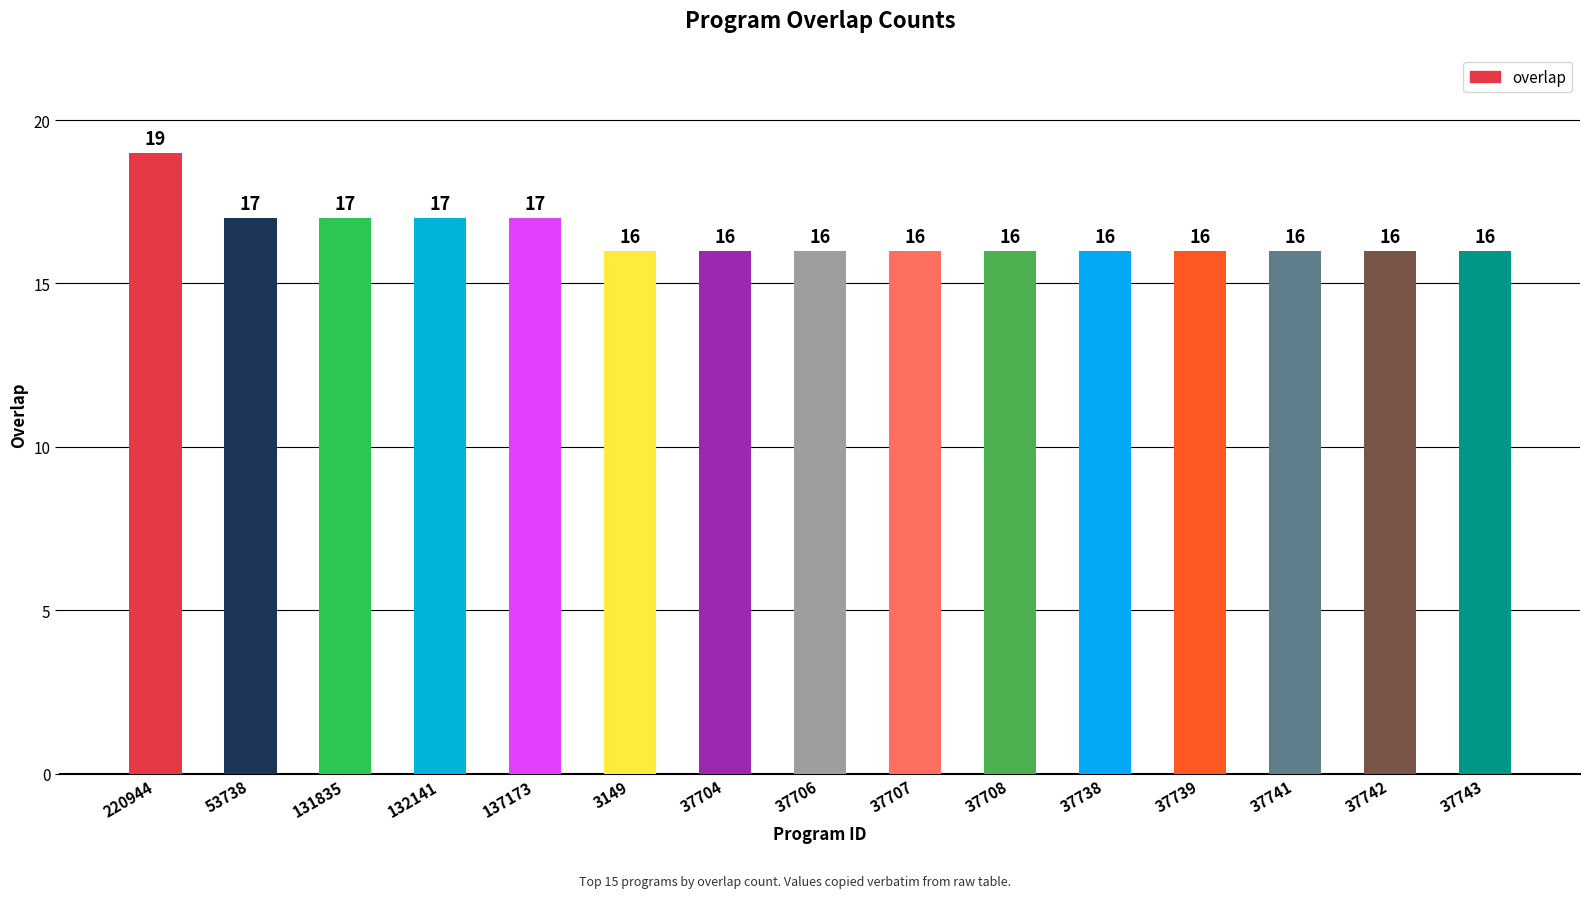

The chart shows a value of 16 at 37741. True or false?

True